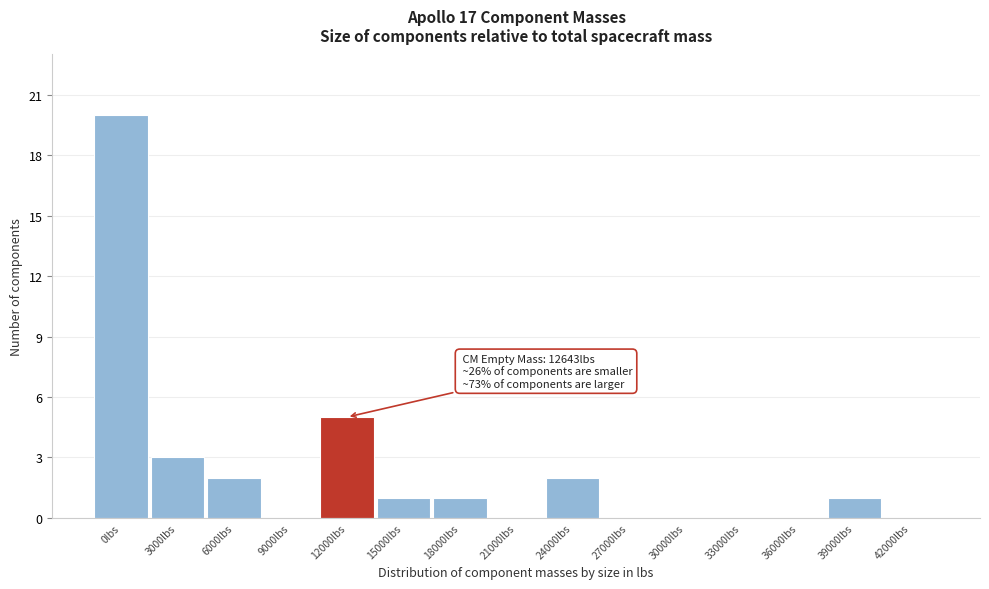

Reading left to right, list all the values displayed in this chart.

0lbs=20	3000lbs=3	6000lbs=2	9000lbs=0	12000lbs=5	15000lbs=1	18000lbs=1	21000lbs=0	24000lbs=2	27000lbs=0	30000lbs=0	33000lbs=0	36000lbs=0	39000lbs=1	42000lbs=0